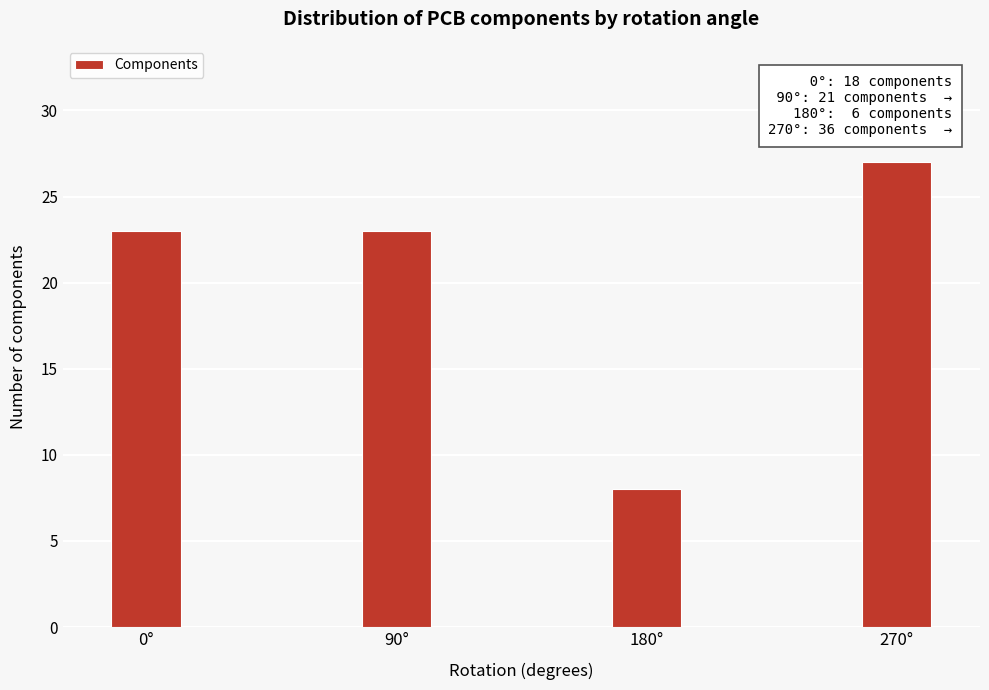

Reading right to left, list all the values displayed in this chart.

27	8	23	23